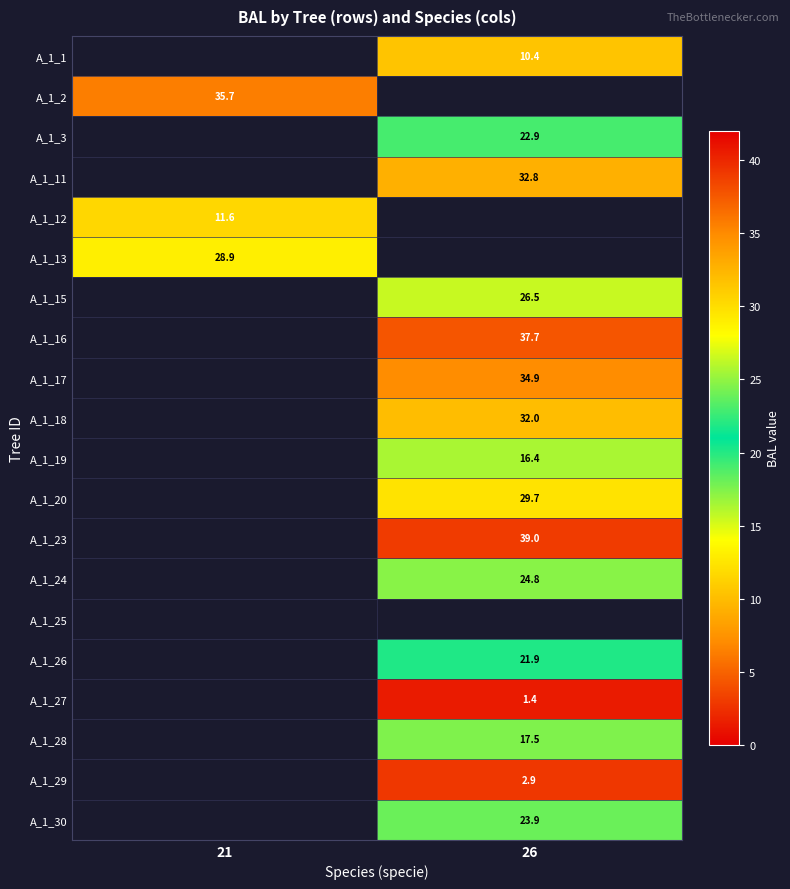

Which label corresponds to the smallest value in the chart?

21